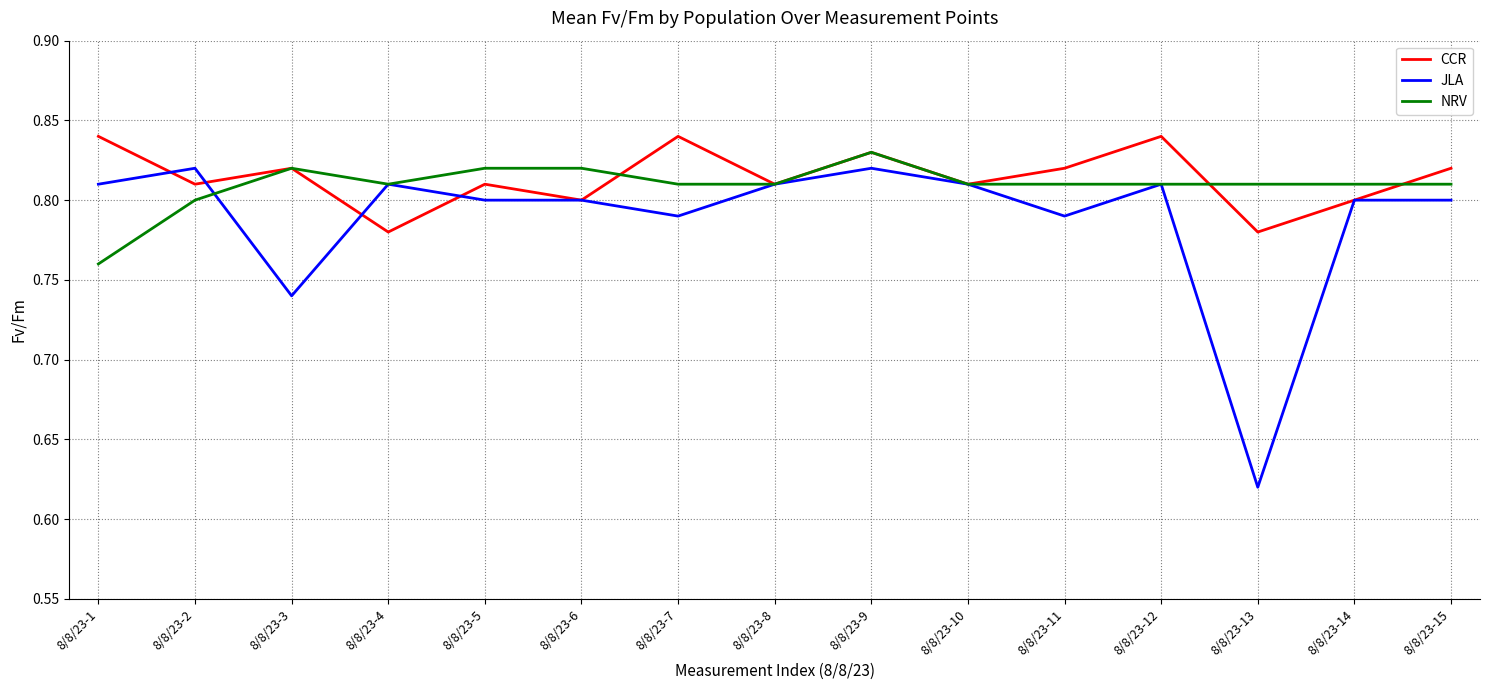

What are all the series names shown in the legend?

CCR, JLA, NRV